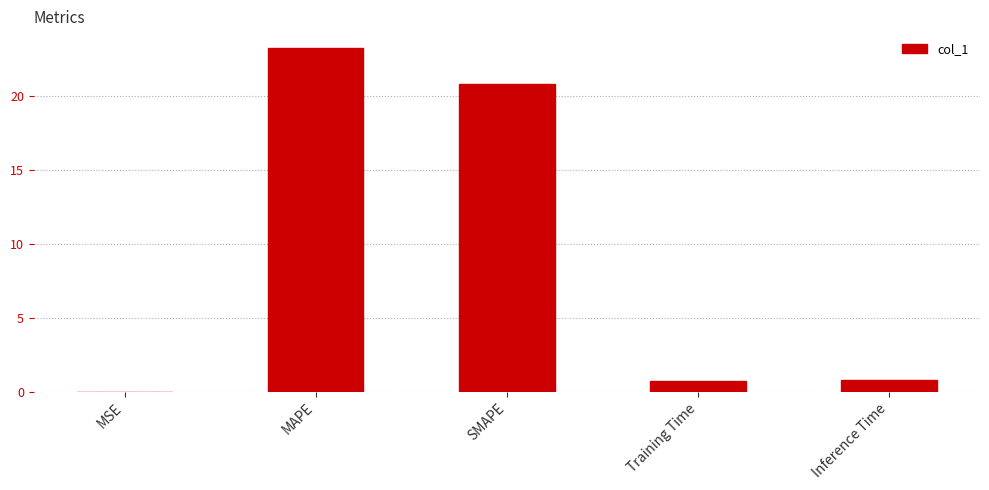

How many distinct data groups are displayed?

1